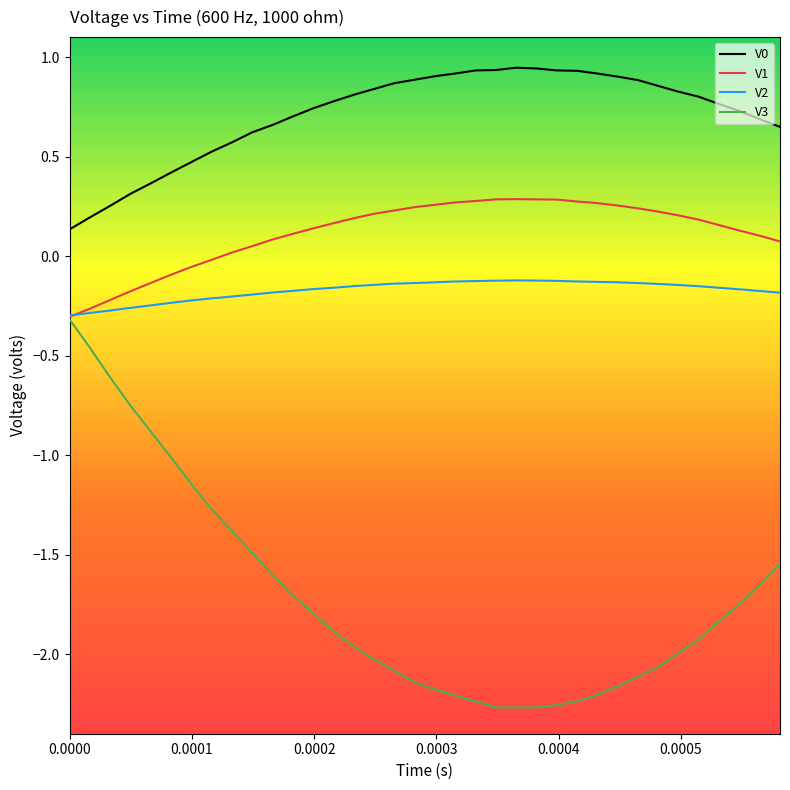

Which series has the widest spread of values?

V3